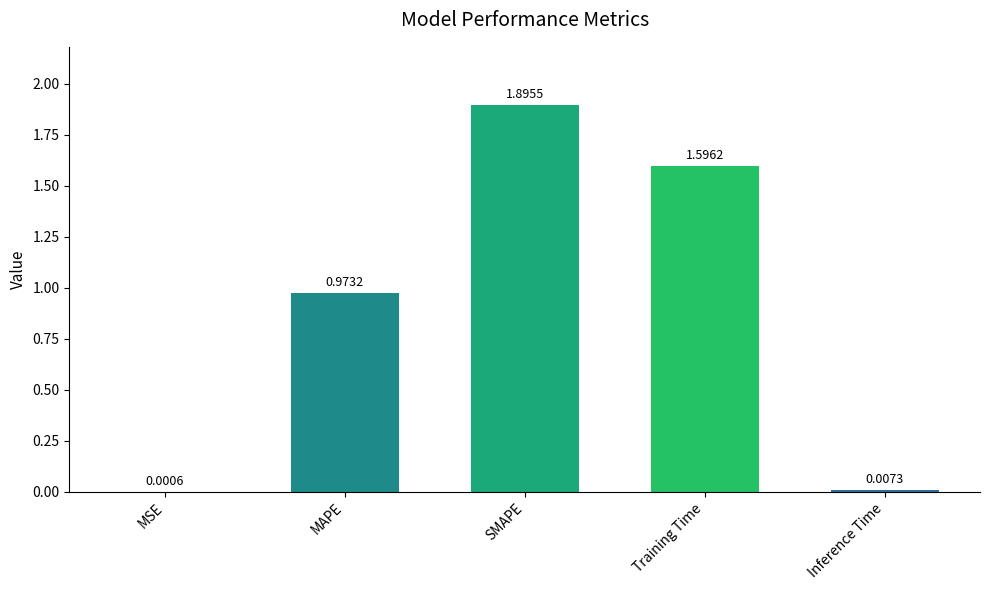

Which label corresponds to the largest value in the chart?

SMAPE